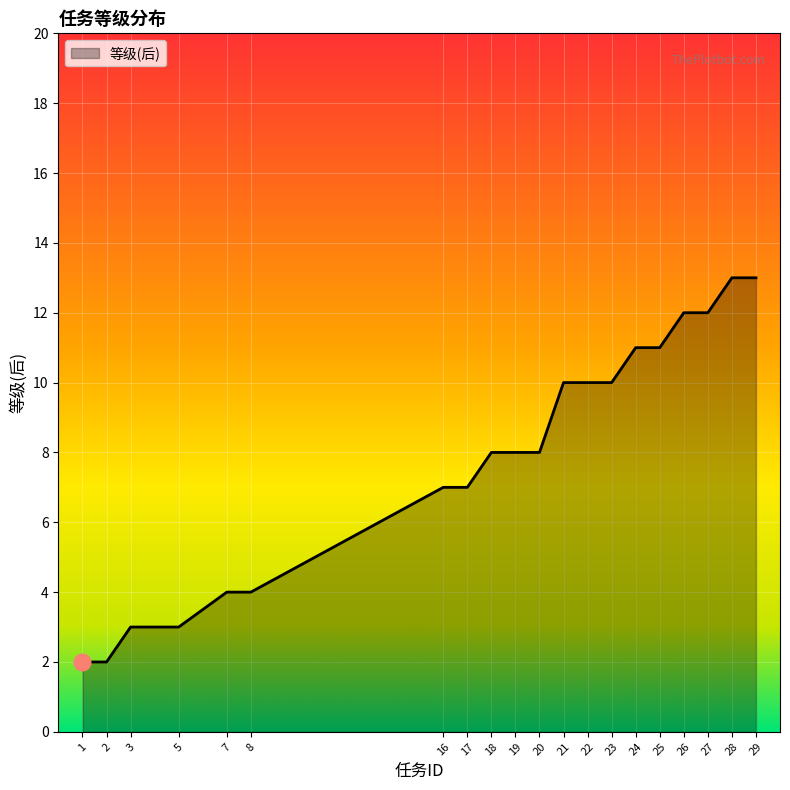

The chart shows a value of 4 at 5. True or false?

False